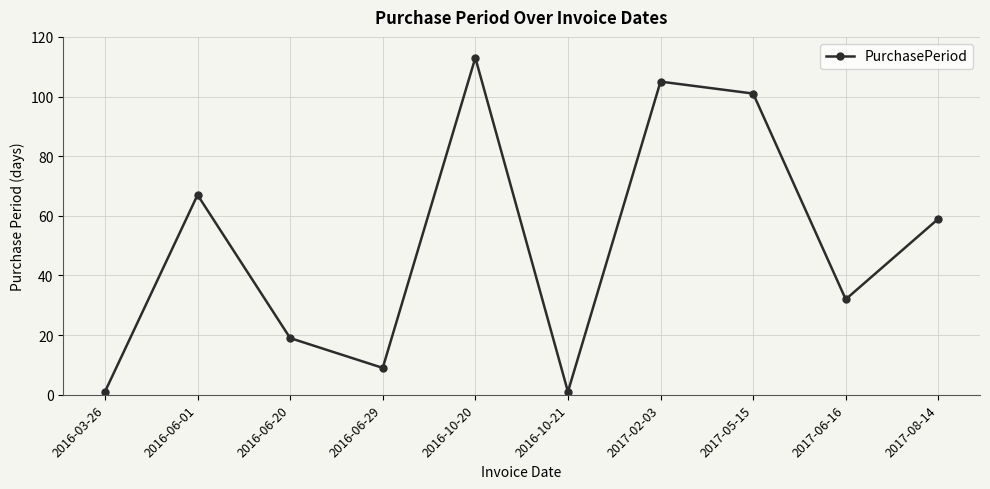

What is the value of the 6th point from the left?

1